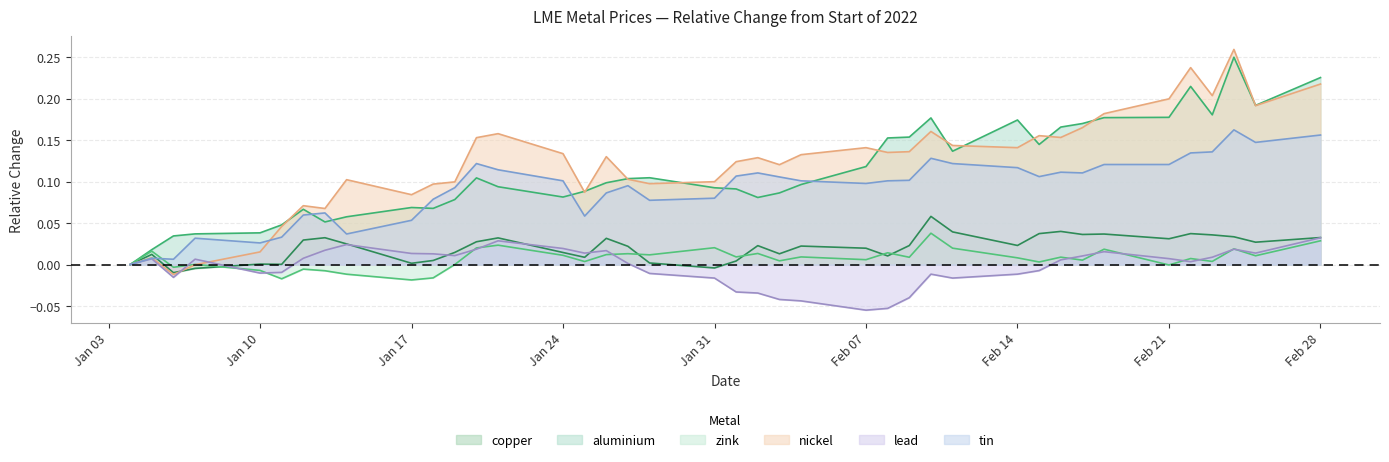

What is the difference between the maximum and second lowest values in the aluminium series?

0.2